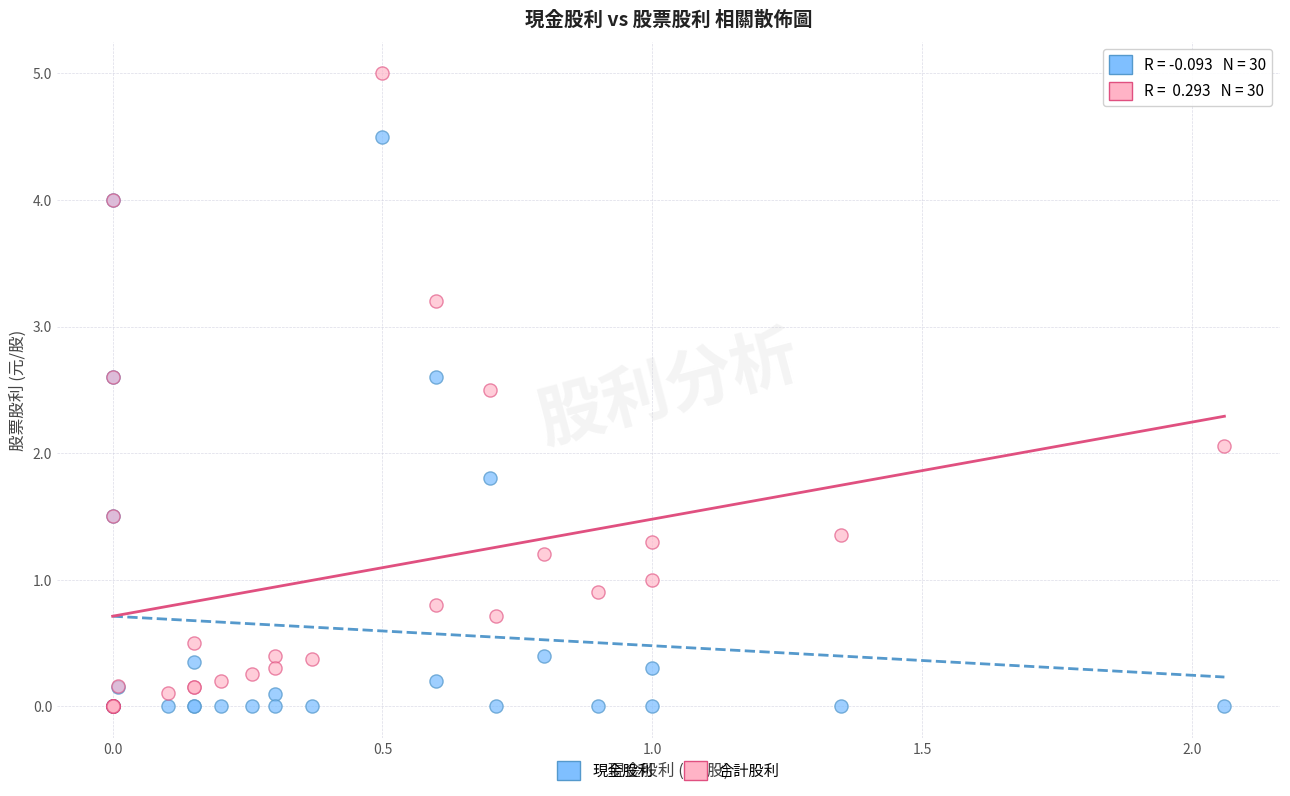

In the 現金股利 series, what Y value is closest to 2?

1.8